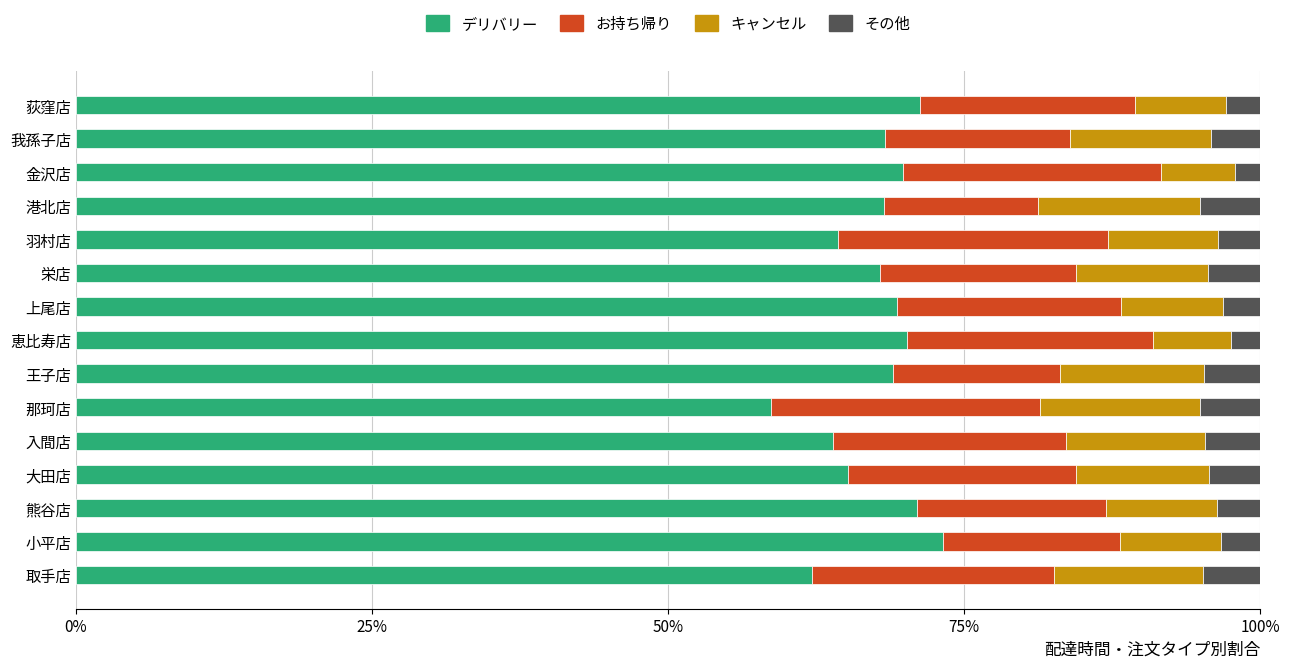

Count the number of data series in this chart.

4